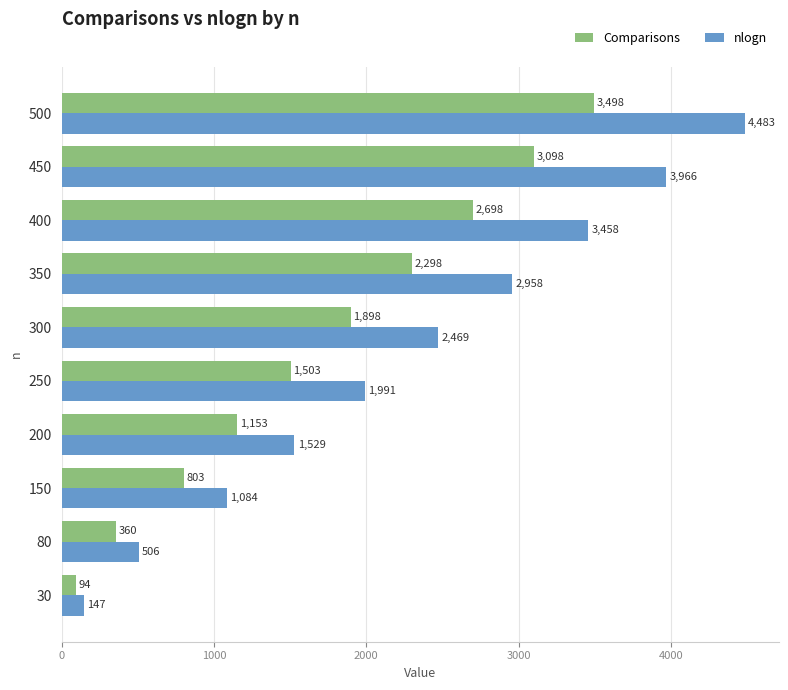

At which label is nlogn closest to 2315?

300